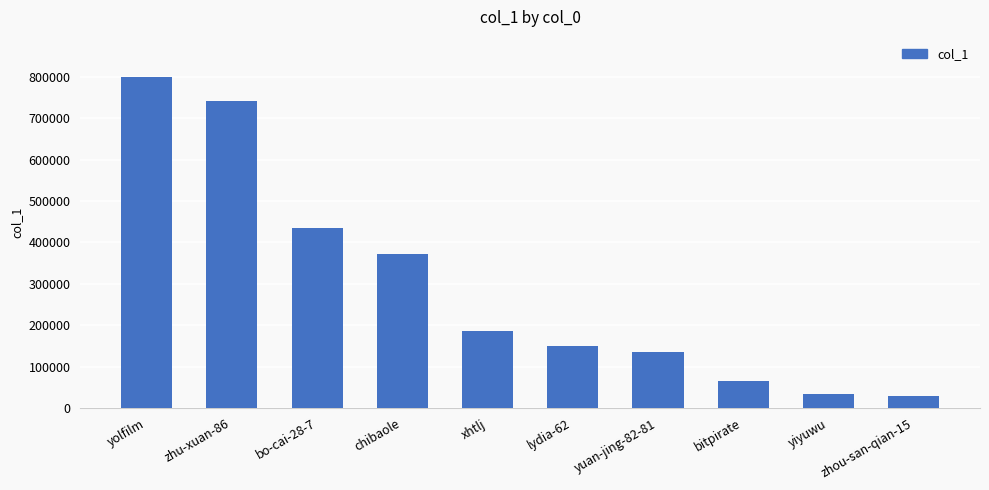

Where is the data nearest to the value 414282?

bo-cai-28-7